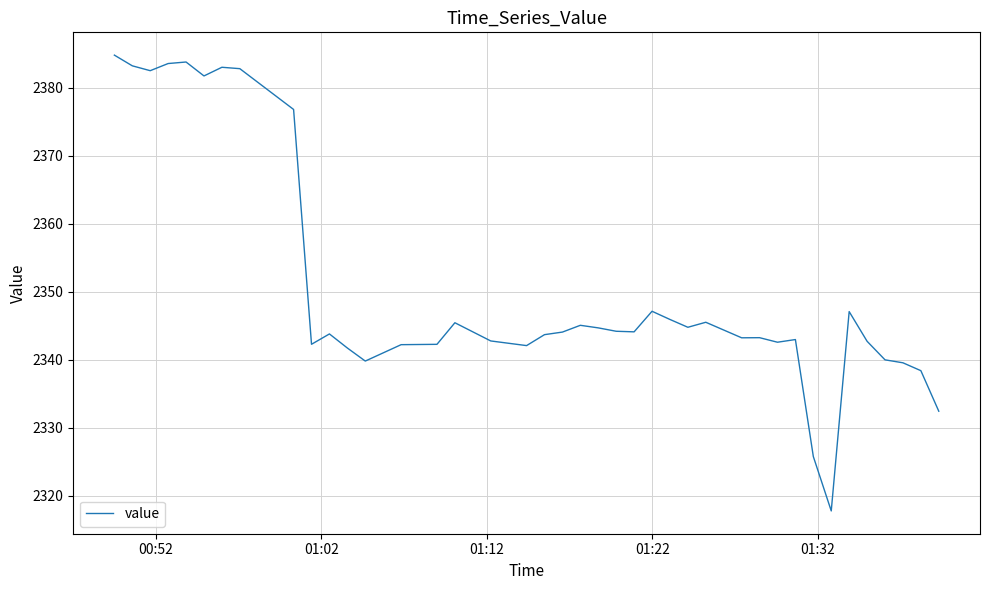

What is the smallest value displayed?

2317.8